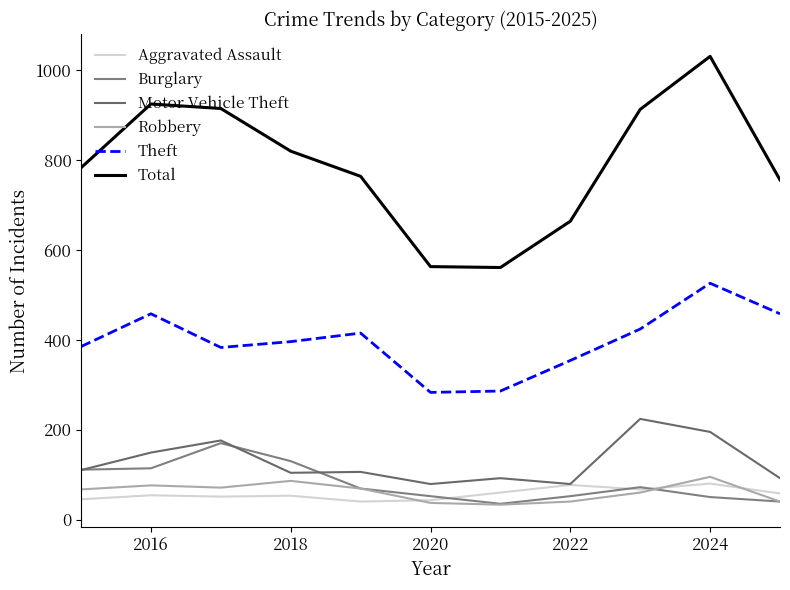

Where is the first local minimum for Motor Vehicle Theft?

2018